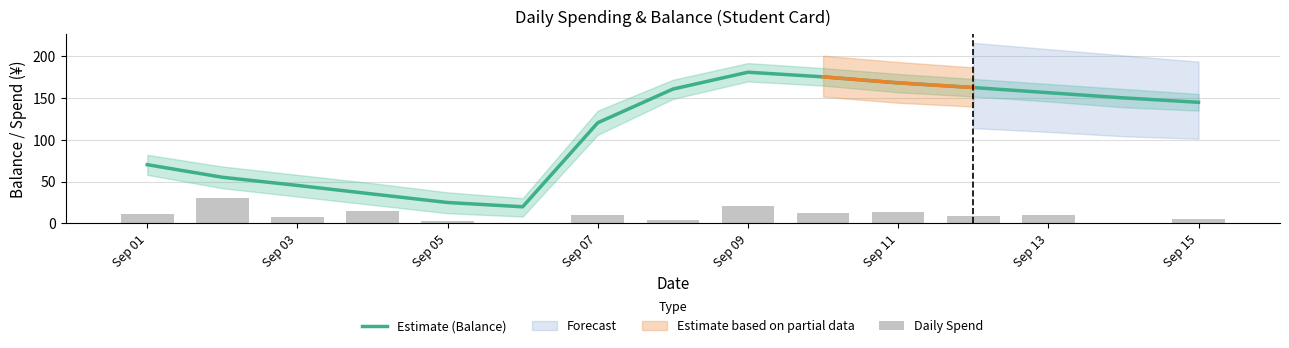

How many positive values does the Daily Spend series have?

13